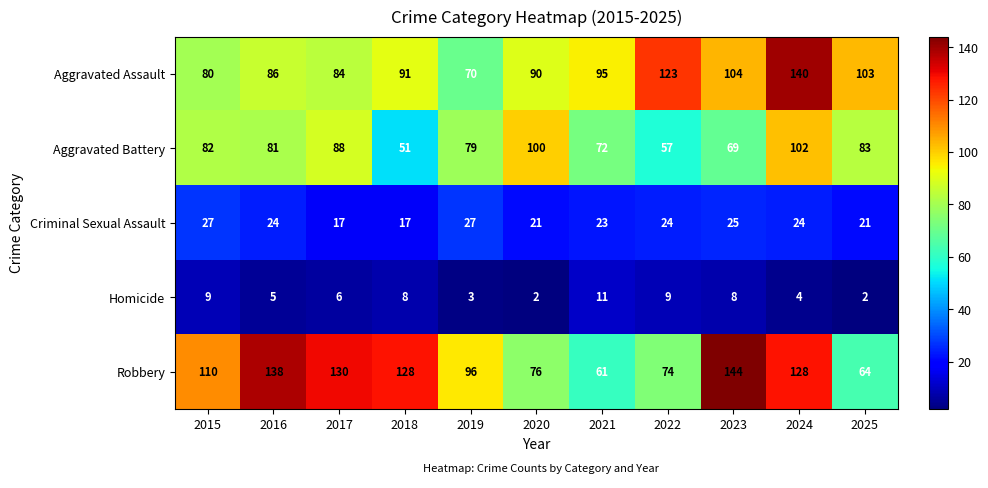

The value of Criminal Sexual Assault at 2025 is 31. True or false?

False